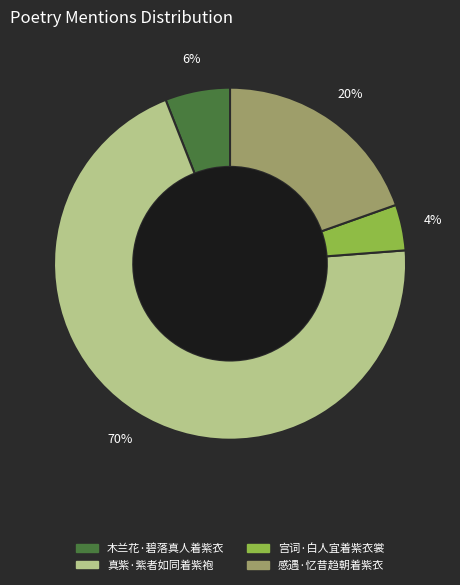

Which slice is the smallest?

宫词·白人宜着紫衣裳